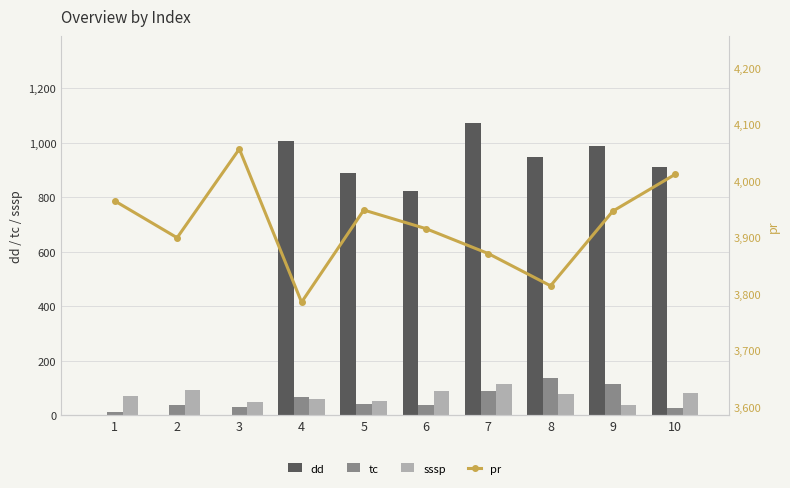

Count the number of categories in the chart.

10